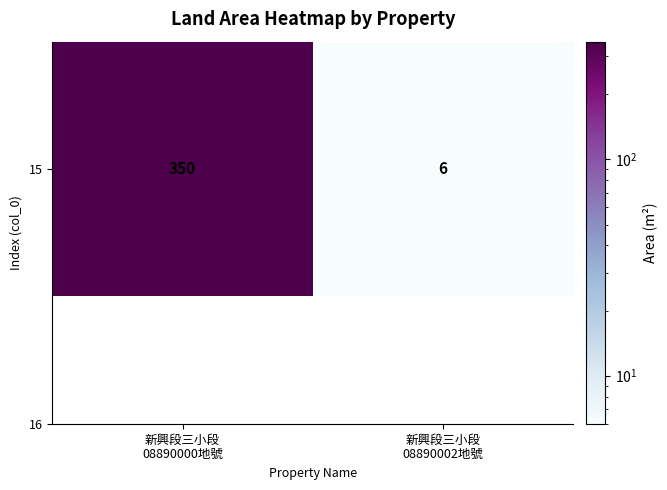

Read the value at 新興段三小段
08890000地號.

350